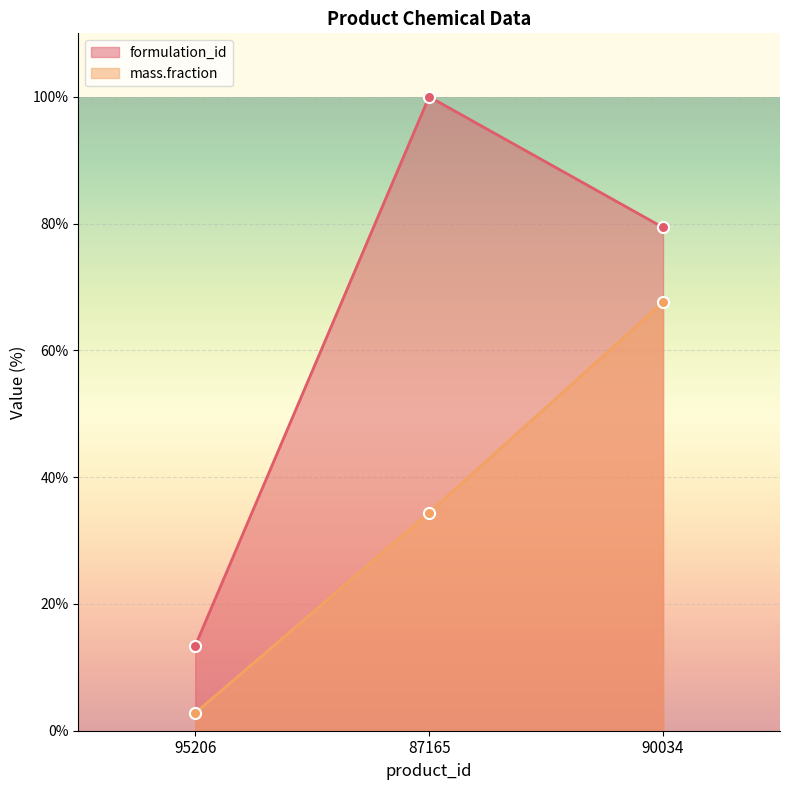

What is the difference between the mass.fraction values at 87165 and 90034?

33.2